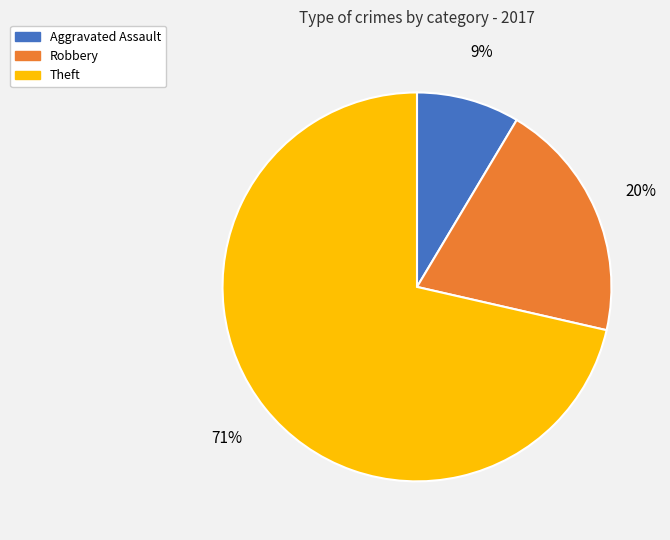

Which slice is the largest?

Theft